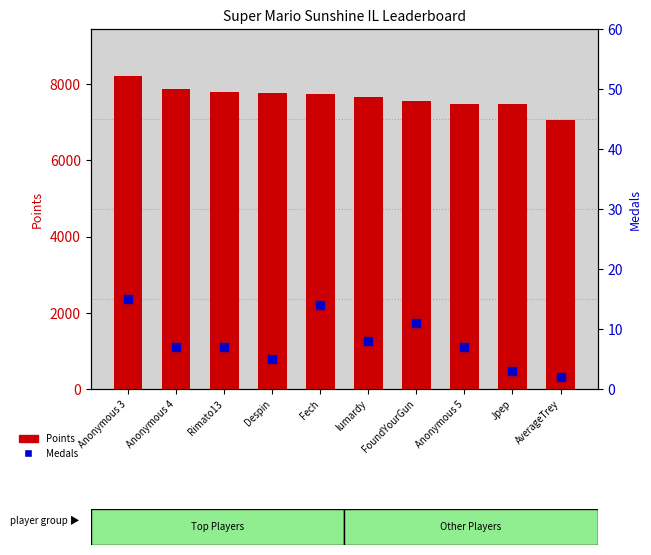

What are all the series names shown in the legend?

Points, Medals